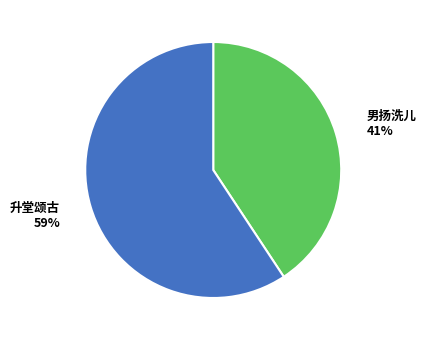

Is there any slice that represents more than half of the pie?

Yes